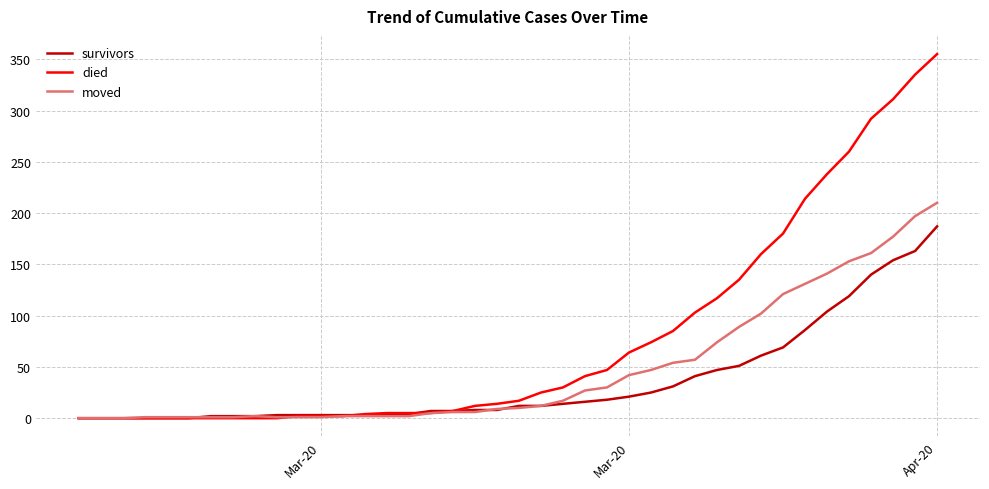

Which series has the largest total across all categories?

died